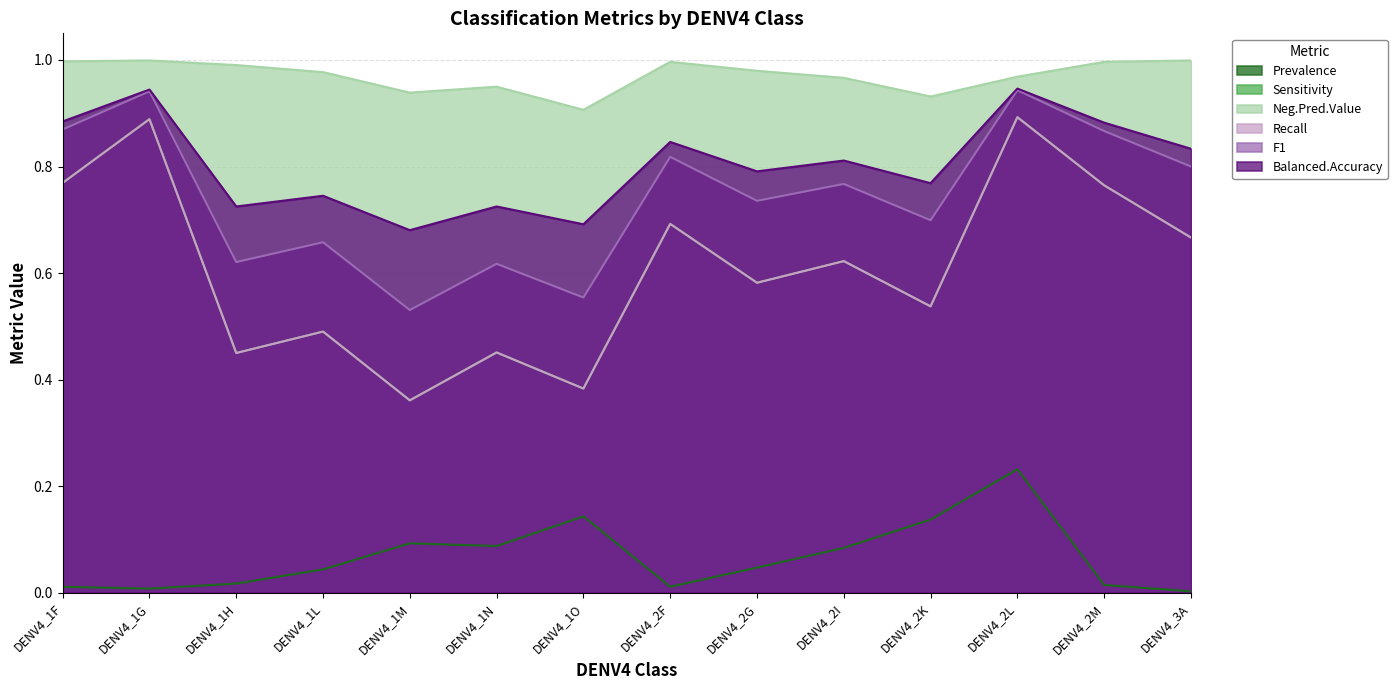

Does the chart display data point markers on the line(s)?

No